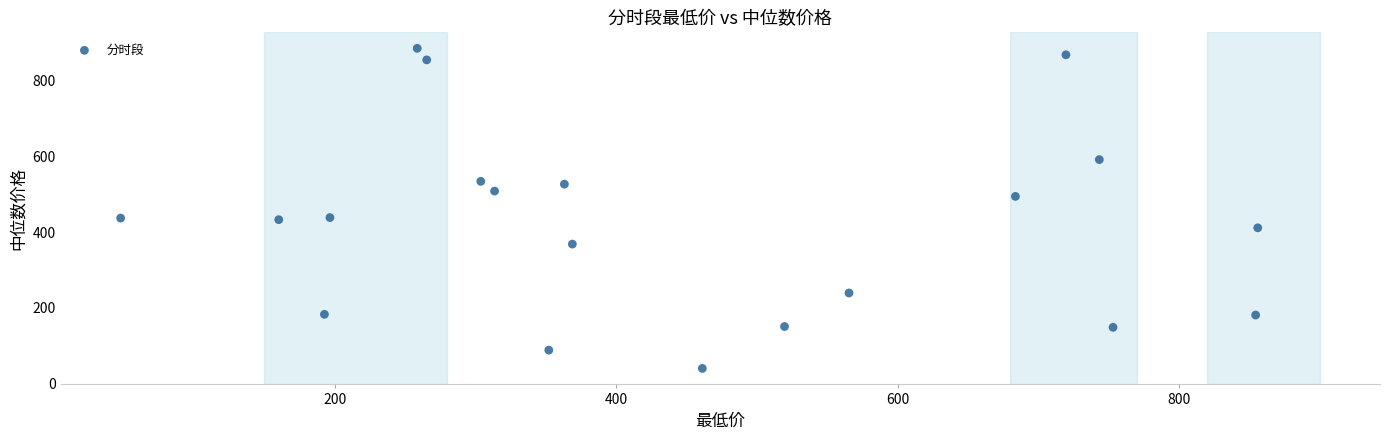

What is the range of X values (max minus min)?

807.9